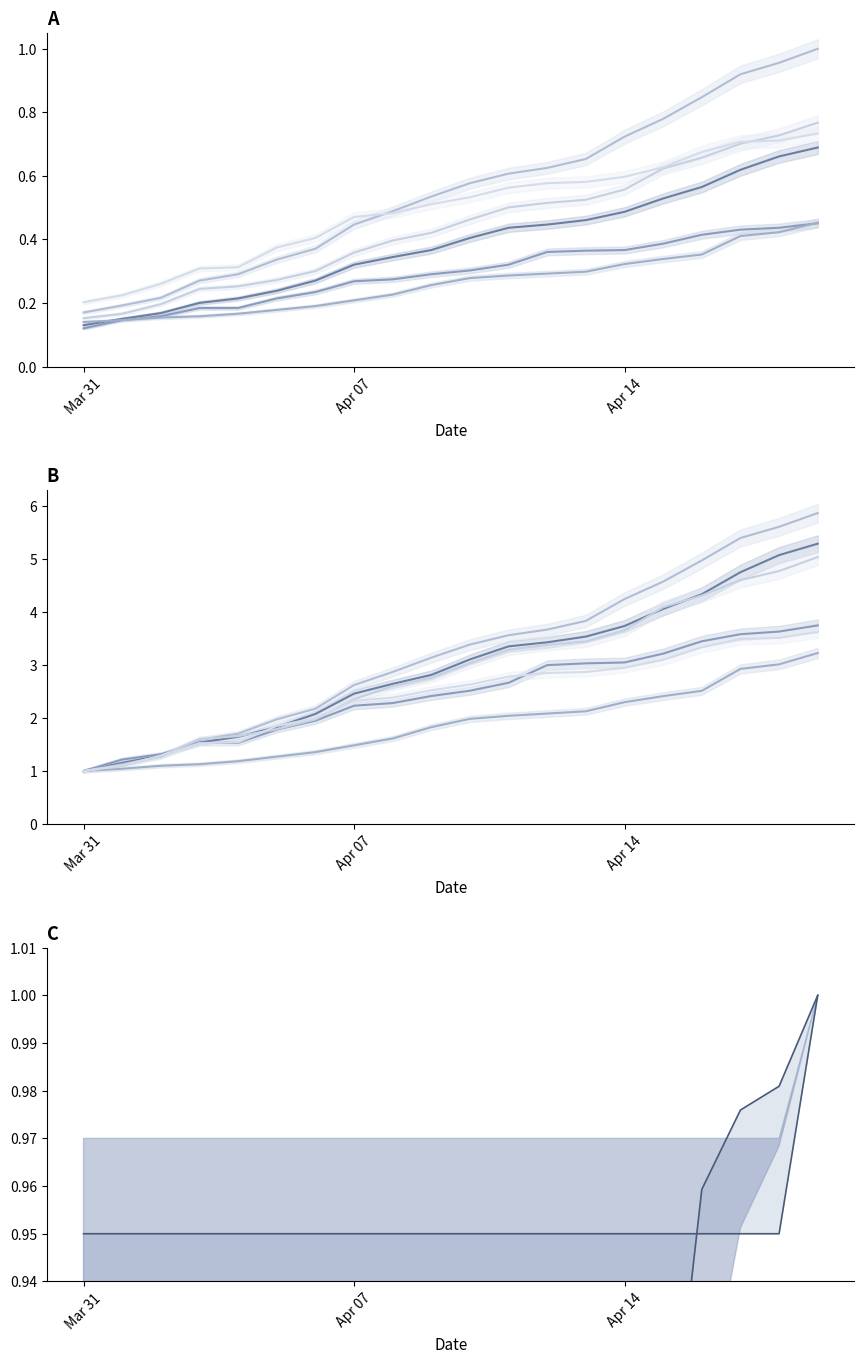

At which label is Ward 6 closest to 0?

Mar 31